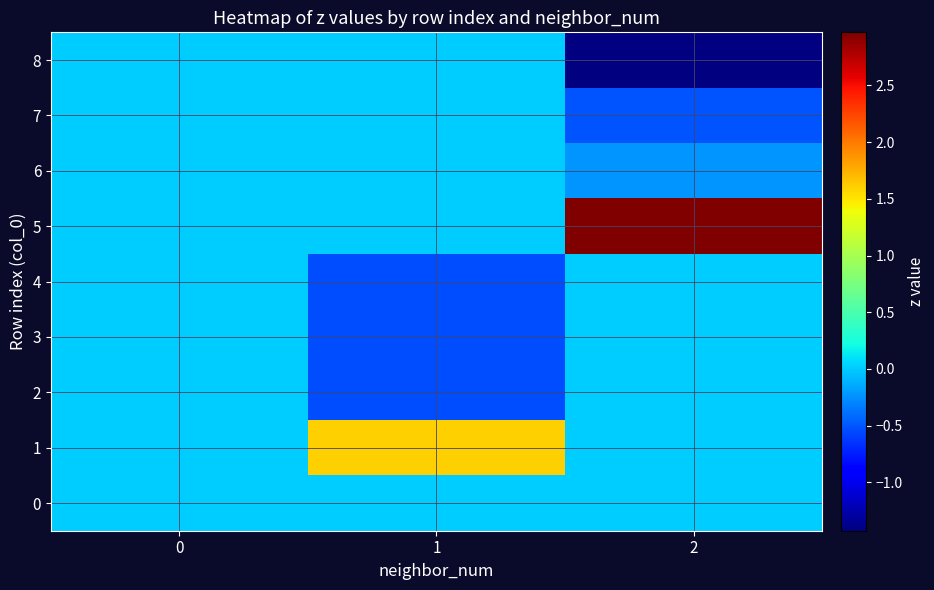

What is the smallest value displayed?

-1.4